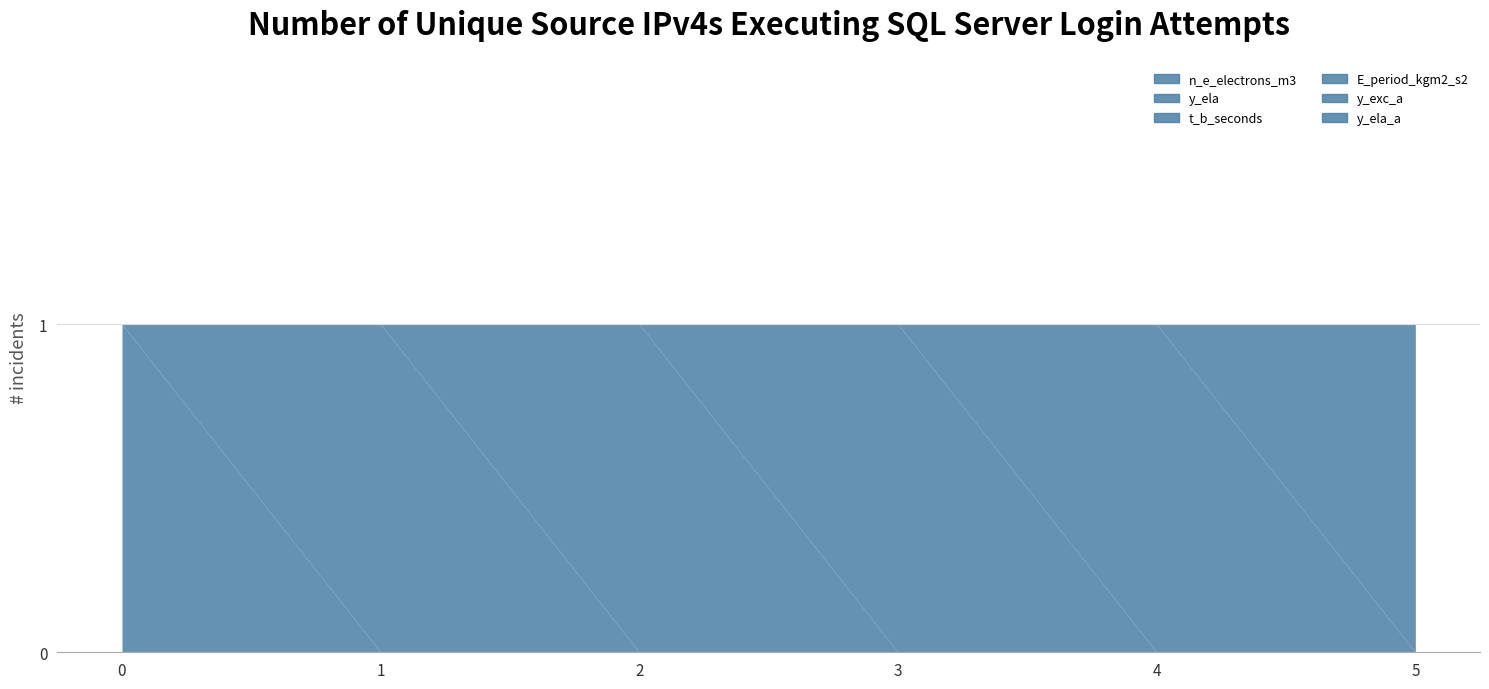

Reading left to right, what are all the values shown in this chart?

n_e_electrons_m3: 0=1	1=0	2=0	3=0	4=0	5=0
y_ela: 0=0	1=1	2=0	3=0	4=0	5=0
t_b_seconds: 0=0	1=0	2=1	3=0	4=0	5=0
E_period_kgm2_s2: 0=0	1=0	2=0	3=1	4=0	5=0
y_exc_a: 0=0	1=0	2=0	3=0	4=1	5=0
y_ela_a: 0=0	1=0	2=0	3=0	4=0	5=1